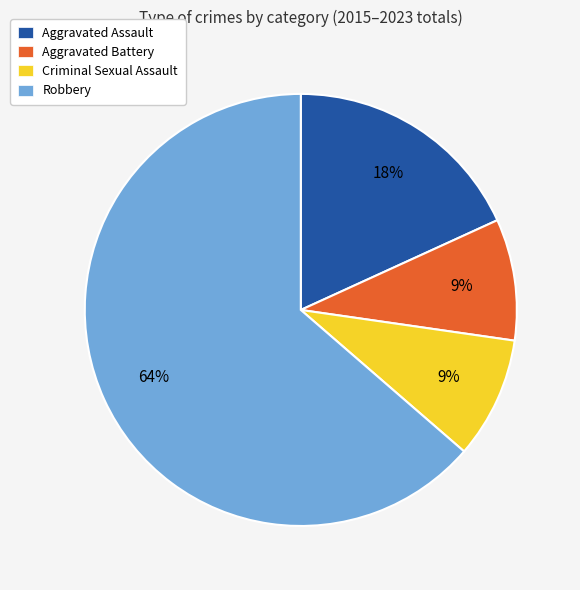

Is the sum of Robbery and Aggravated Assault greater than half?

Yes